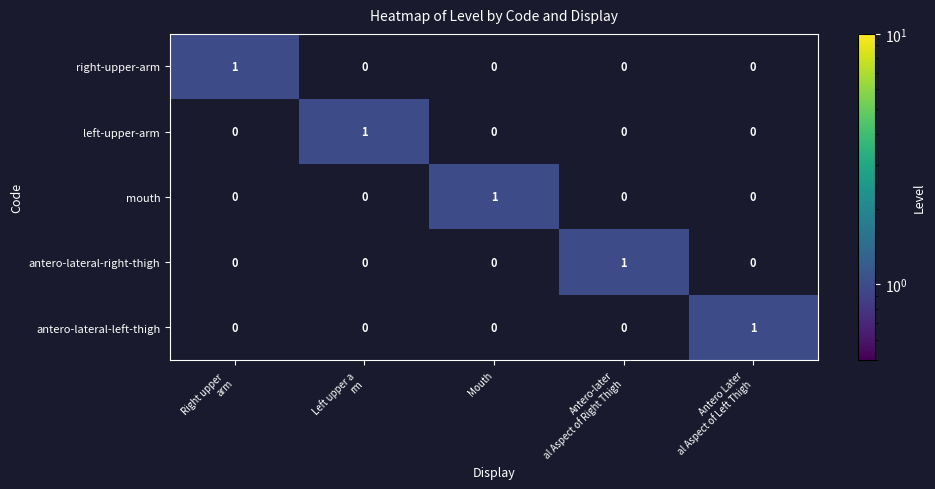

How many series are shown in this chart?

5